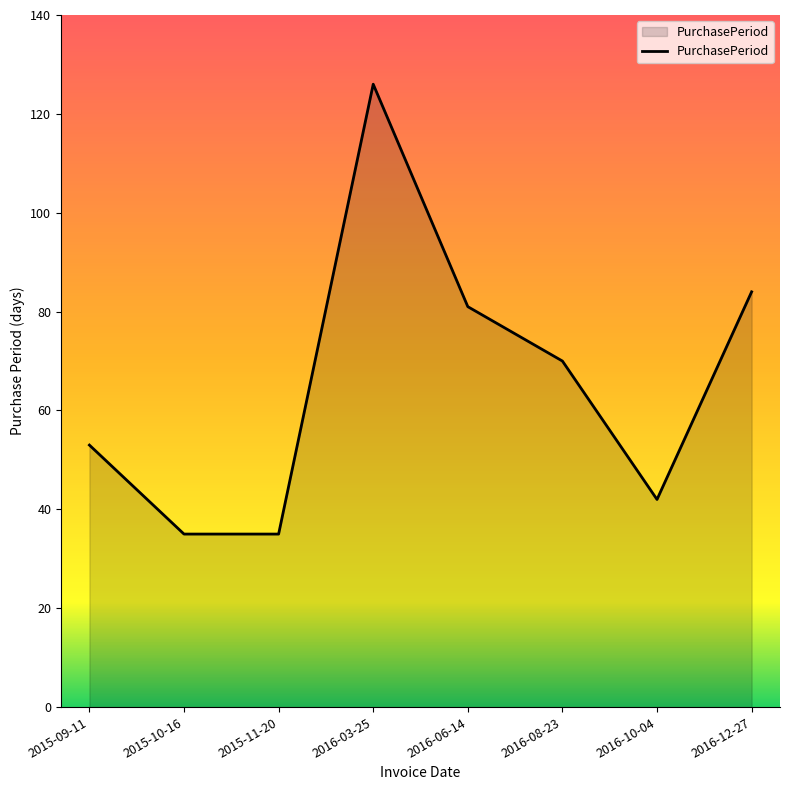

The chart shows a value of 16 at 2015-10-16. True or false?

False